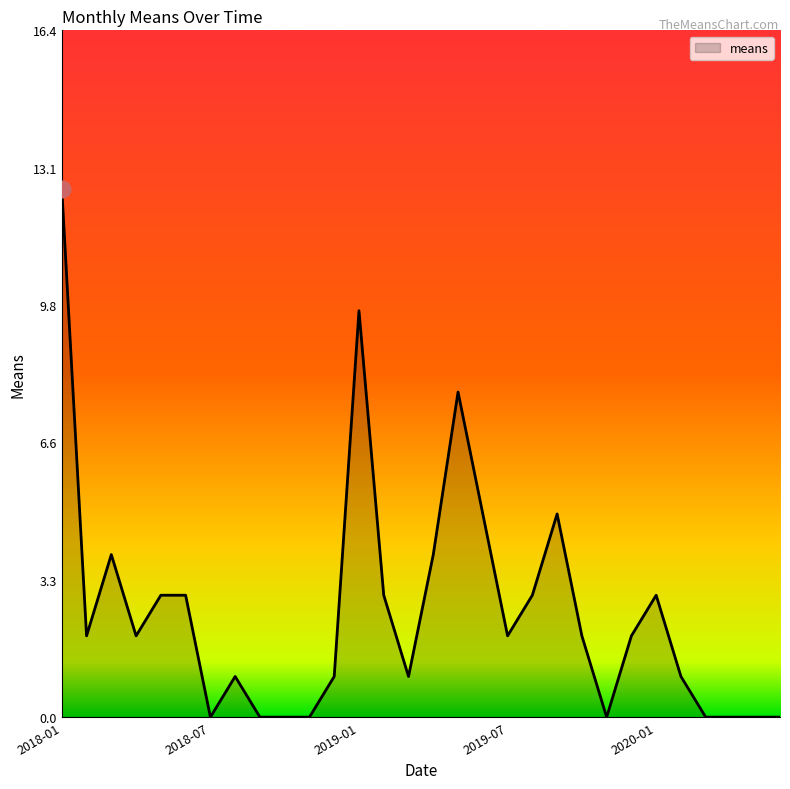

What is the greatest value displayed?

12.6